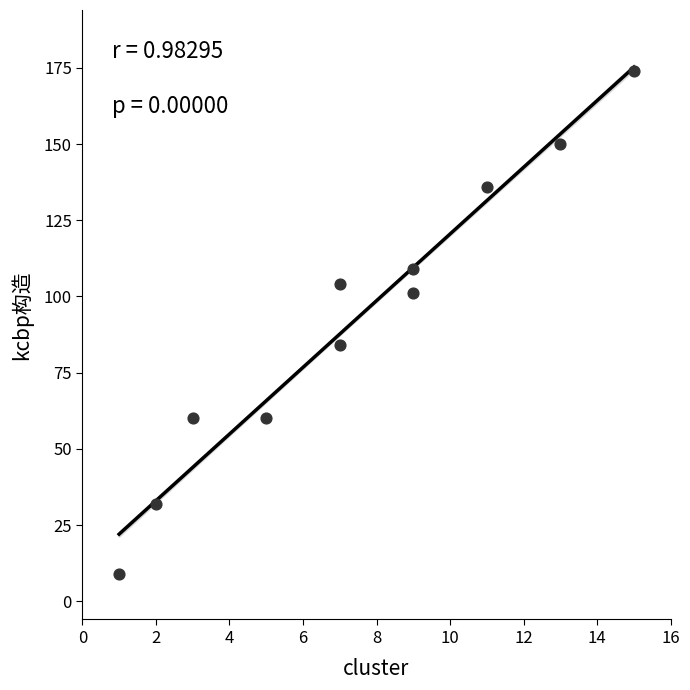

What Y value in the scatter plot is closest to 91?

84